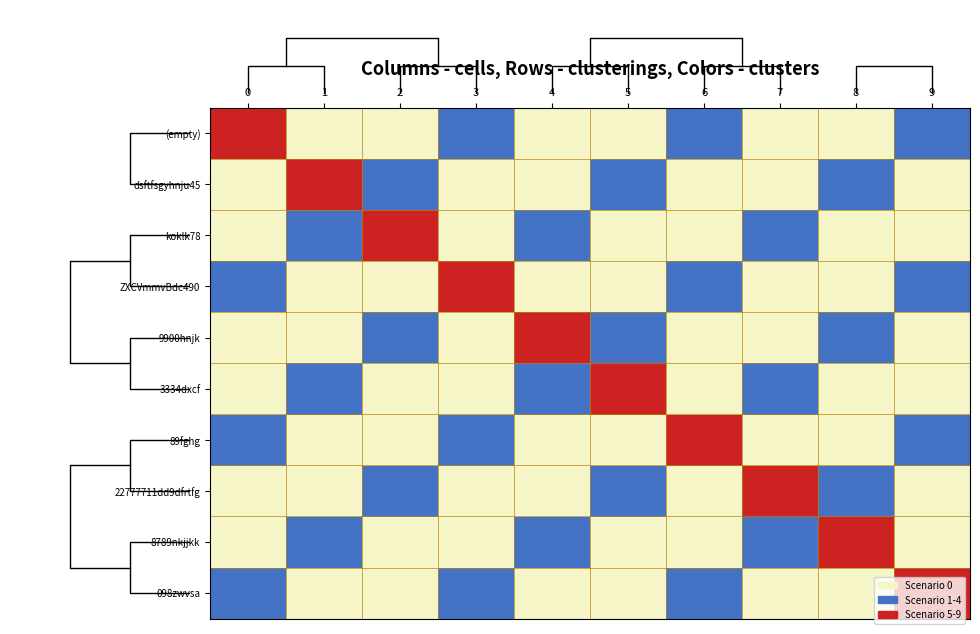

True or false: 098zwvsa has a value of 1 at 6.

True